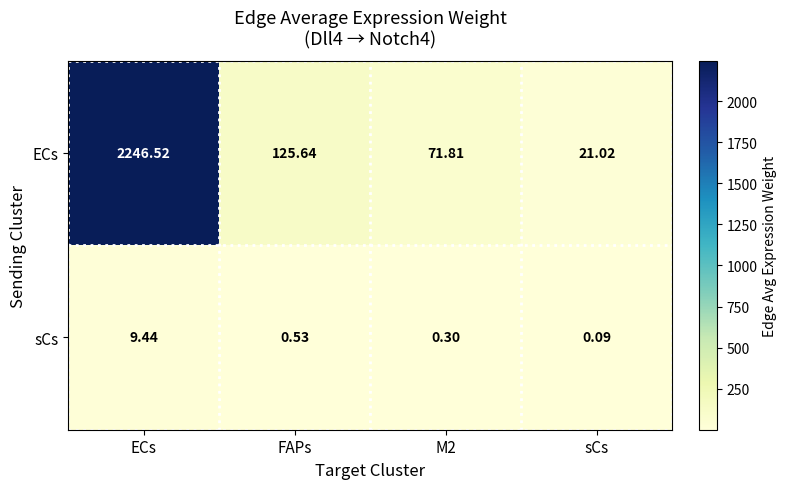

Which category has the highest value in the sCs series?

ECs